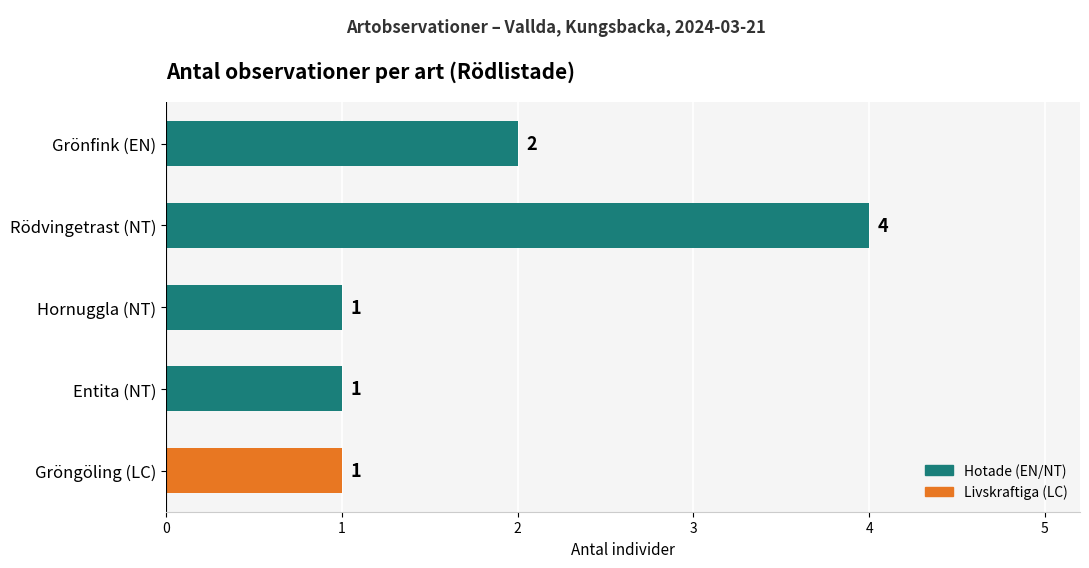

The chart shows a value of 1 at Hornuggla (NT). True or false?

True